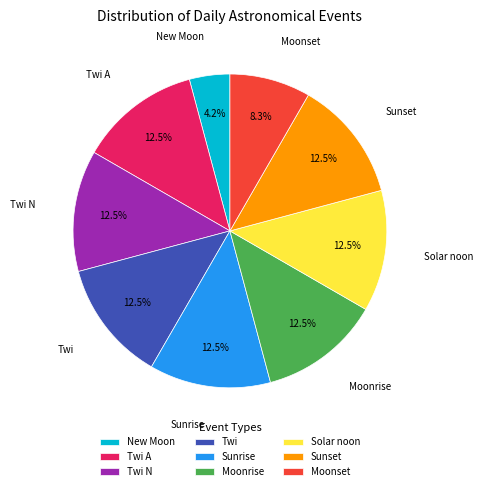

Which slice is the smallest?

New Moon